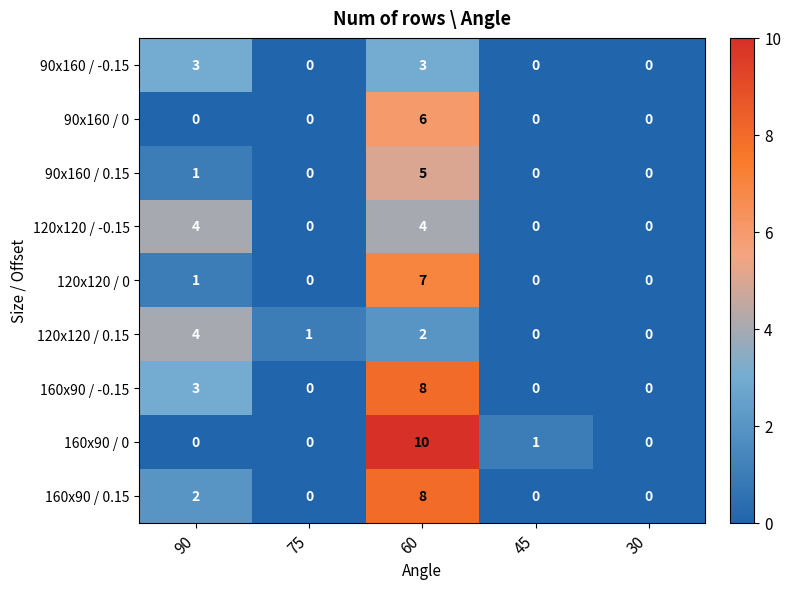

The value of 120x120 / 0.15 at 75 is 1. True or false?

True